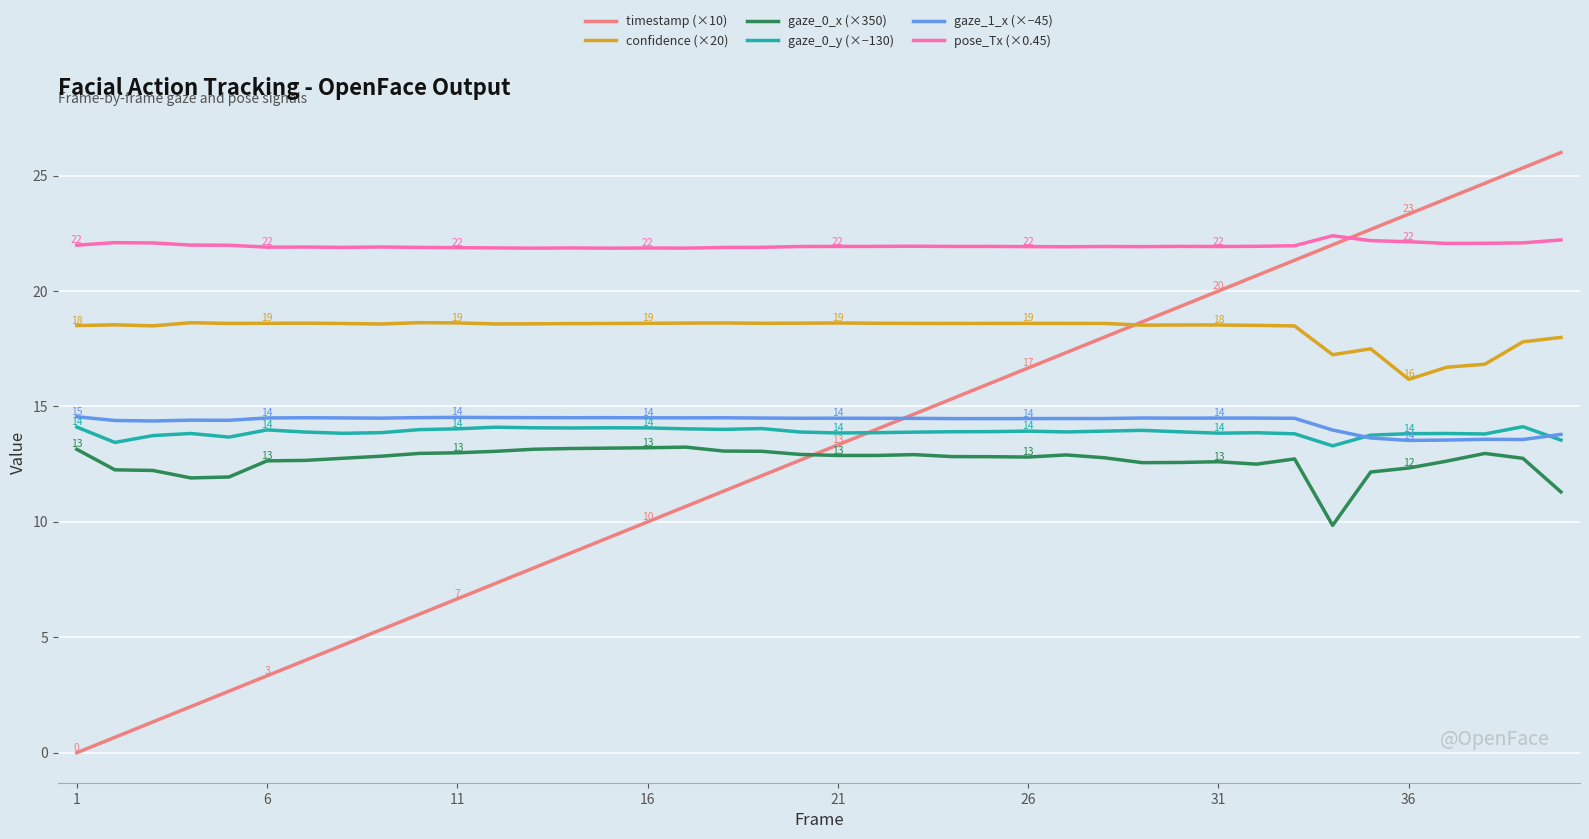

In gaze_0_y (×−130), how many points are lower than both neighbors (excluding endpoints)?

10